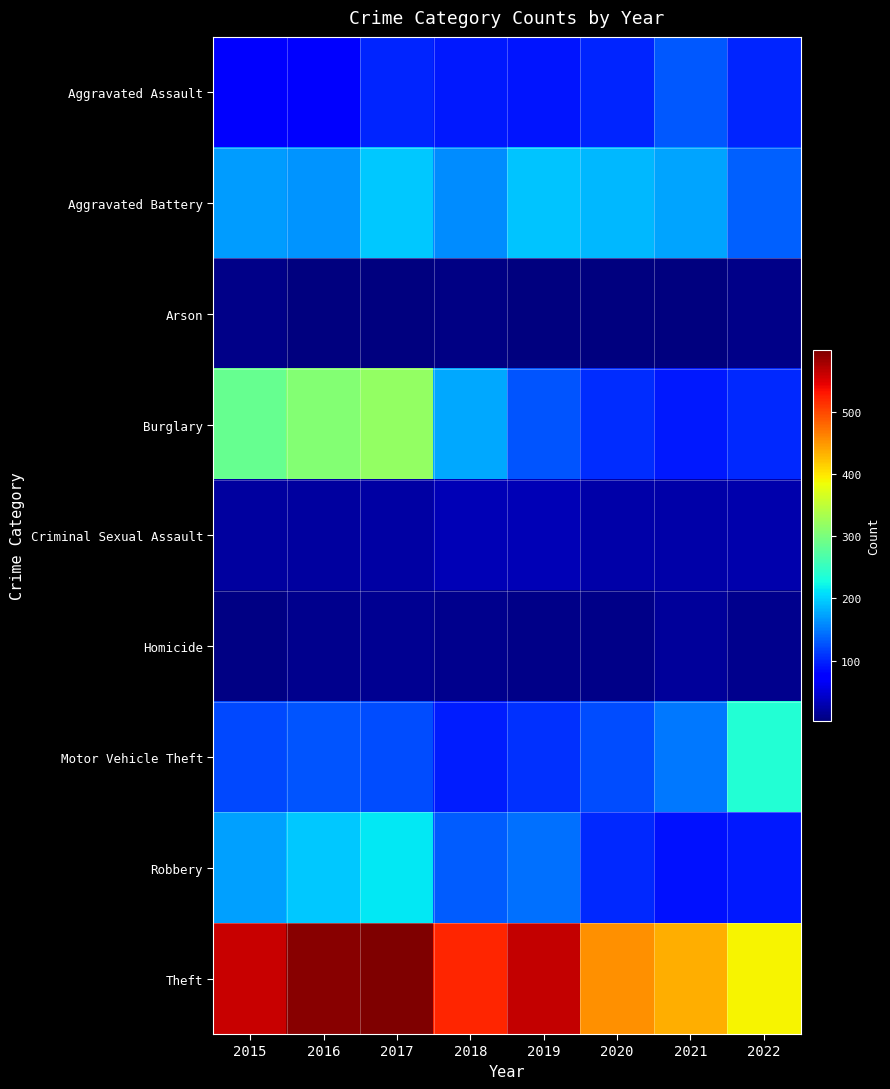

At which category is the sum across all series the highest?

2017